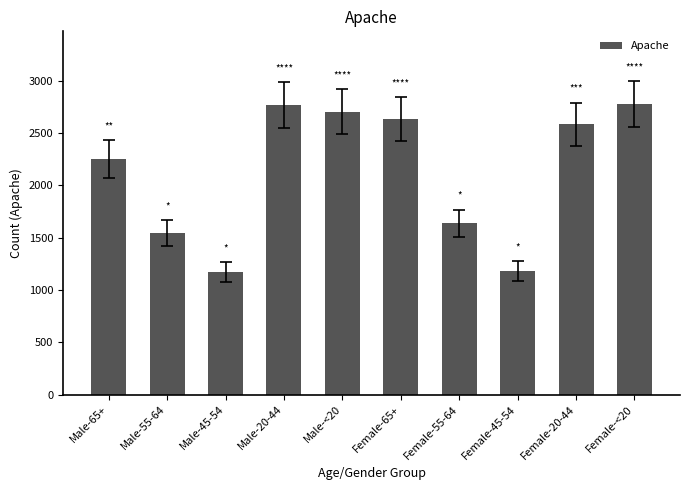

What is the average value?

2126